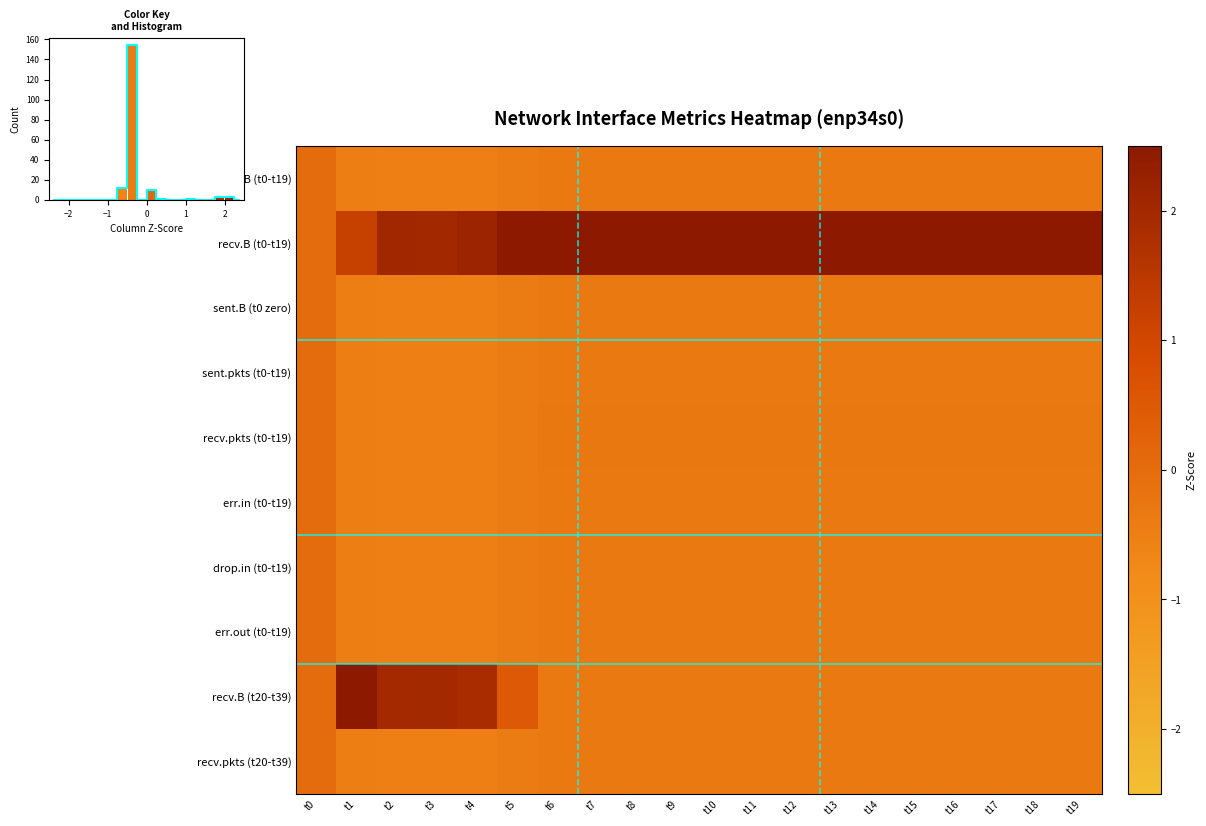

At t11, list the series in order from largest to smallest.

recv.B (t0-t19), recv.pkts (t0-t19), sent.B (t0-t19), sent.B (t0 zero), sent.pkts (t0-t19), err.in (t0-t19), drop.in (t0-t19), err.out (t0-t19), recv.B (t20-t39), recv.pkts (t20-t39)